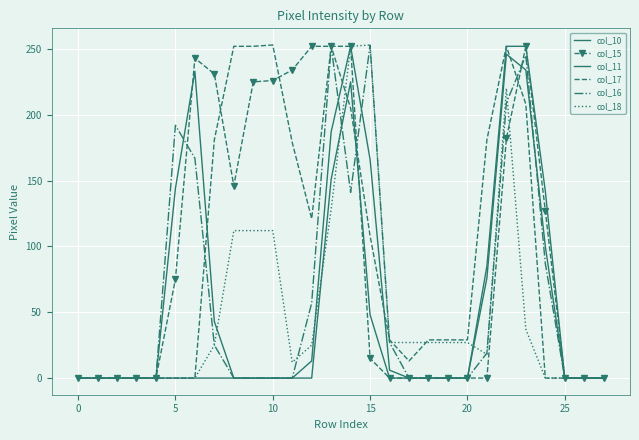

What is the label of the 6th point from the right?

22